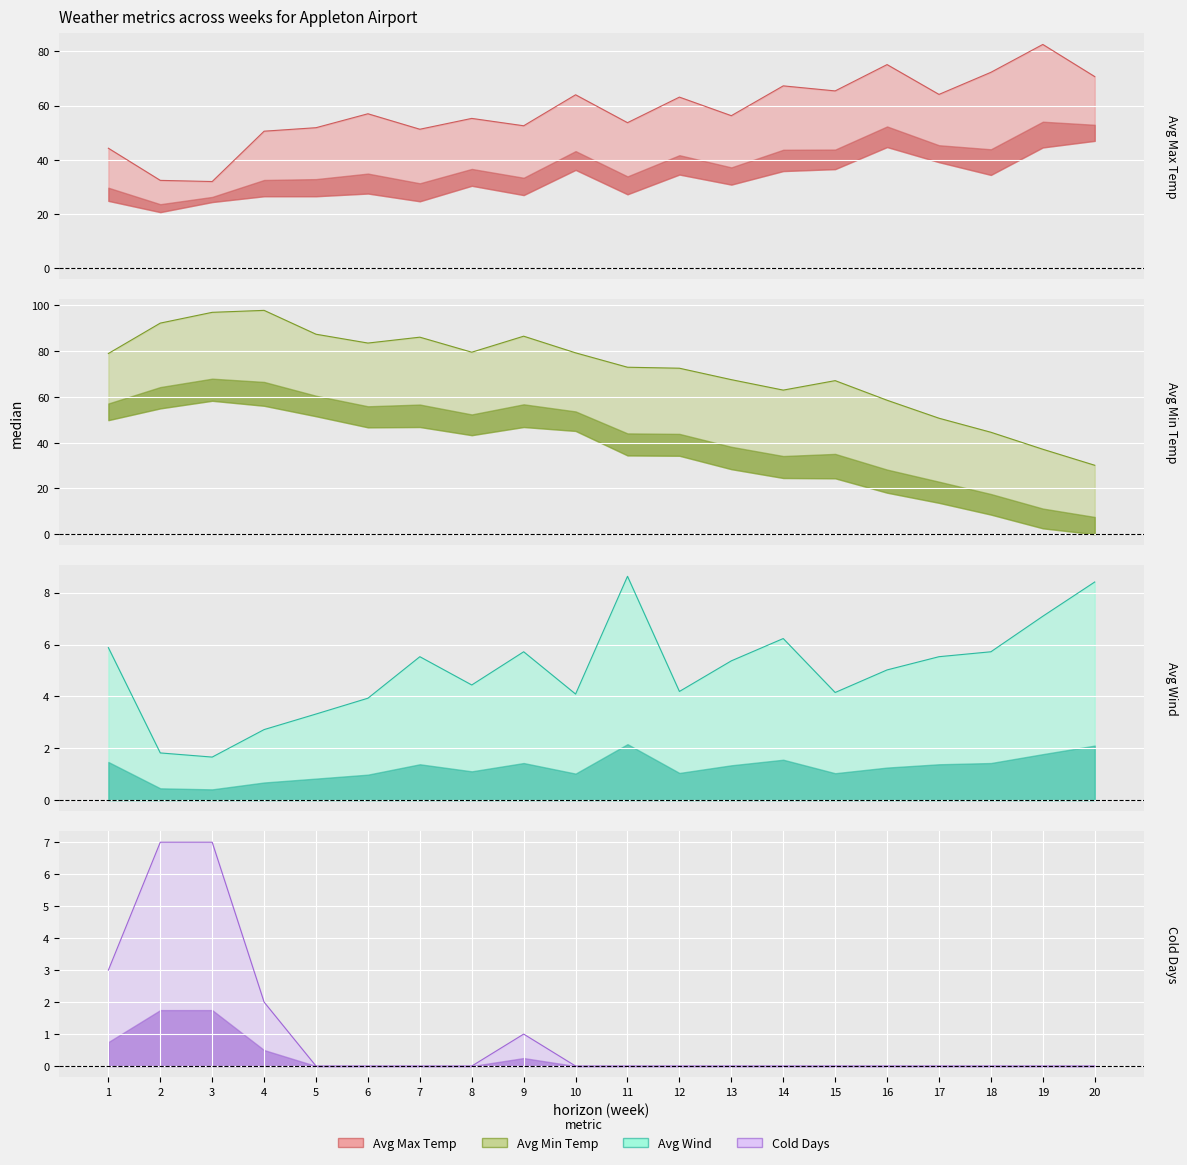

Rank the series by their maximum value, from lowest to highest.

Cold Days line, Avg Wind line, Avg Max Temp line, Avg Min Temp line